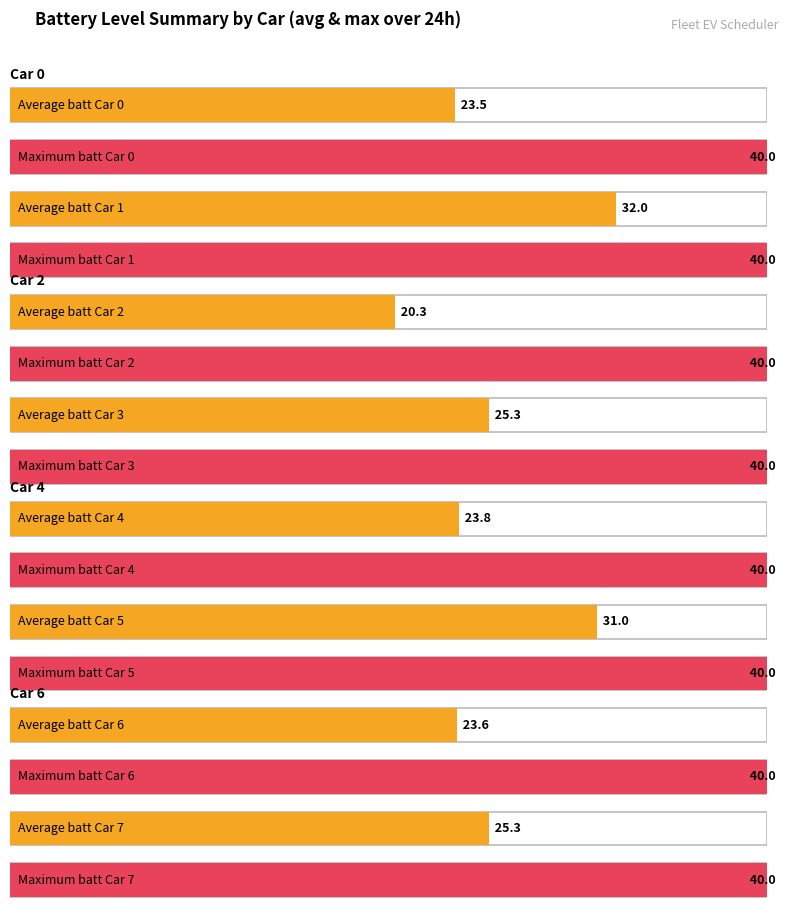

Does the chart contain stacked bars?

No